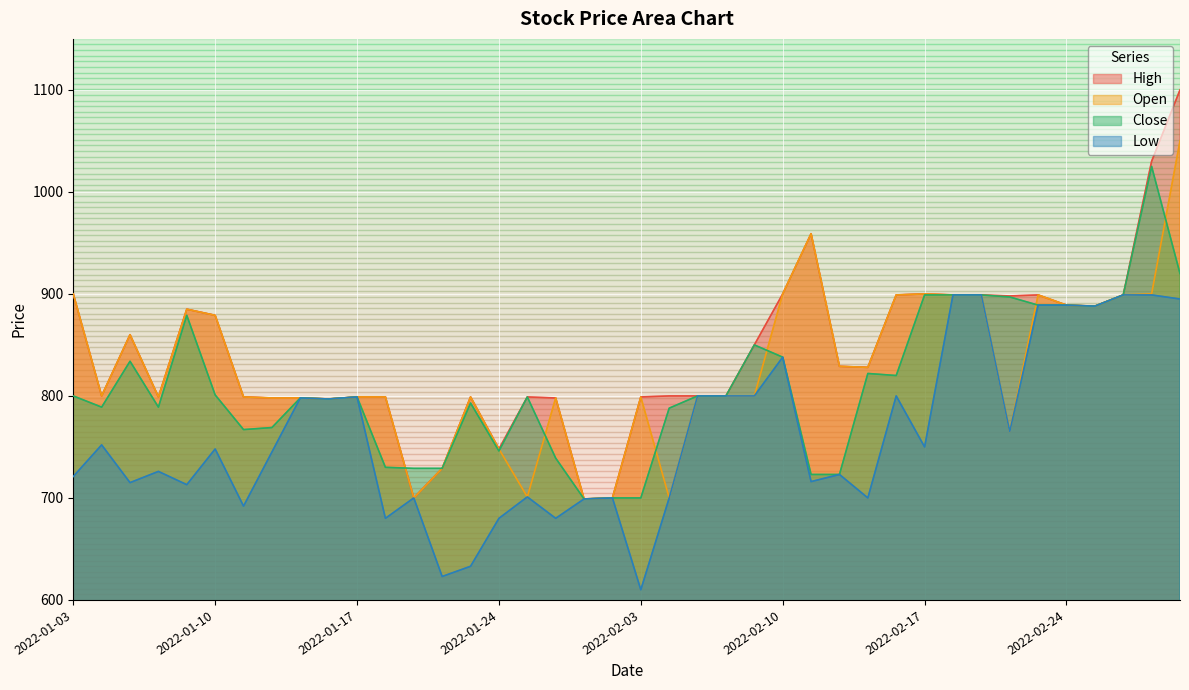

Reading left to right, transcribe all the data shown in this chart.

High: 2022-01-03=900	2022-01-04=800	2022-01-05=860	2022-01-06=799	2022-01-07=885	2022-01-10=879	2022-01-11=799	2022-01-12=798	2022-01-13=798	2022-01-14=797	2022-01-17=799	2022-01-18=799	2022-01-19=700	2022-01-20=729	2022-01-21=799	2022-01-24=748	2022-01-25=799	2022-01-26=798	2022-01-27=699	2022-01-28=700	2022-02-03=799	2022-02-04=800	2022-02-07=800	2022-02-08=800	2022-02-09=850	2022-02-10=900	2022-02-11=959	2022-02-14=829	2022-02-15=828	2022-02-16=899	2022-02-17=900	2022-02-18=899	2022-02-21=899	2022-02-22=898	2022-02-23=899	2022-02-24=889	2022-02-25=888	2022-02-28=899	2022-03-02=1030	2022-03-03=1100
Low: 2022-01-03=721	2022-01-04=752	2022-01-05=715	2022-01-06=726	2022-01-07=713	2022-01-10=748	2022-01-11=692	2022-01-12=745	2022-01-13=798	2022-01-14=797	2022-01-17=799	2022-01-18=680	2022-01-19=700	2022-01-20=623	2022-01-21=633	2022-01-24=680	2022-01-25=701	2022-01-26=680	2022-01-27=699	2022-01-28=700	2022-02-03=610	2022-02-04=700	2022-02-07=800	2022-02-08=800	2022-02-09=800	2022-02-10=838	2022-02-11=716	2022-02-14=723	2022-02-15=700	2022-02-16=800	2022-02-17=750	2022-02-18=899	2022-02-21=899	2022-02-22=765	2022-02-23=889	2022-02-24=889	2022-02-25=888	2022-02-28=899	2022-03-02=899	2022-03-03=895
Open: 2022-01-03=900	2022-01-04=800	2022-01-05=860	2022-01-06=799	2022-01-07=885	2022-01-10=879	2022-01-11=799	2022-01-12=798	2022-01-13=798	2022-01-14=797	2022-01-17=799	2022-01-18=799	2022-01-19=700	2022-01-20=729	2022-01-21=799	2022-01-24=748	2022-01-25=701	2022-01-26=798	2022-01-27=699	2022-01-28=700	2022-02-03=799	2022-02-04=700	2022-02-07=800	2022-02-08=800	2022-02-09=800	2022-02-10=900	2022-02-11=959	2022-02-14=829	2022-02-15=828	2022-02-16=899	2022-02-17=900	2022-02-18=899	2022-02-21=899	2022-02-22=765	2022-02-23=899	2022-02-24=889	2022-02-25=888	2022-02-28=899	2022-03-02=900	2022-03-03=1050
Close: 2022-01-03=800	2022-01-04=789	2022-01-05=834	2022-01-06=789	2022-01-07=879	2022-01-10=801	2022-01-11=767	2022-01-12=769	2022-01-13=798	2022-01-14=797	2022-01-17=799	2022-01-18=730	2022-01-19=729	2022-01-20=729	2022-01-21=793	2022-01-24=746	2022-01-25=799	2022-01-26=739	2022-01-27=699	2022-01-28=700	2022-02-03=700	2022-02-04=788	2022-02-07=800	2022-02-08=800	2022-02-09=850	2022-02-10=838	2022-02-11=723	2022-02-14=723	2022-02-15=822	2022-02-16=820	2022-02-17=899	2022-02-18=899	2022-02-21=899	2022-02-22=897	2022-02-23=889	2022-02-24=889	2022-02-25=888	2022-02-28=899	2022-03-02=1025	2022-03-03=920